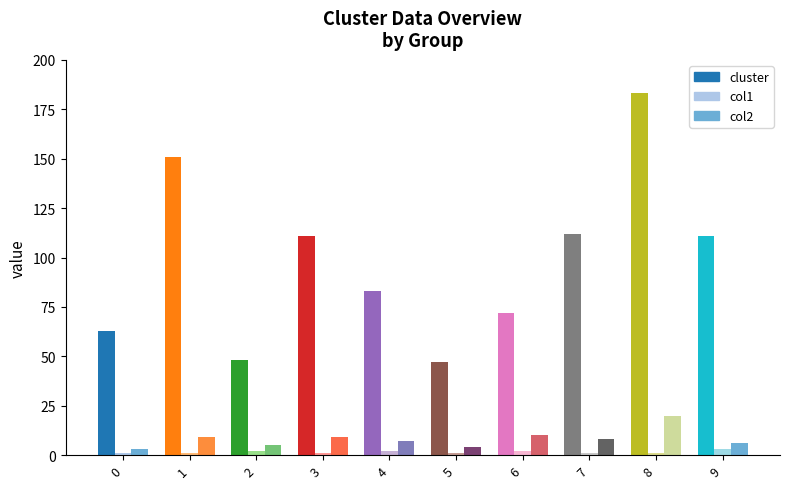

What is the difference between the second highest and second lowest values in the cluster series?

103